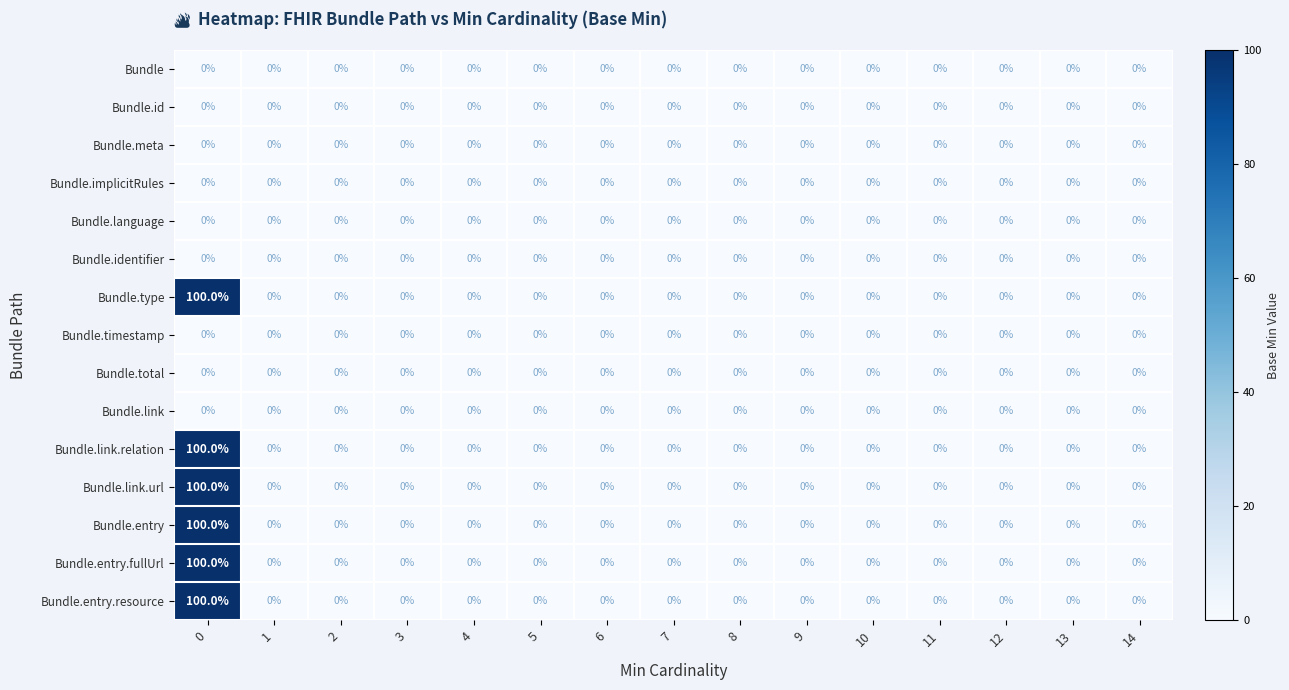

Is it true that Bundle.entry equals 44 at 3?

False